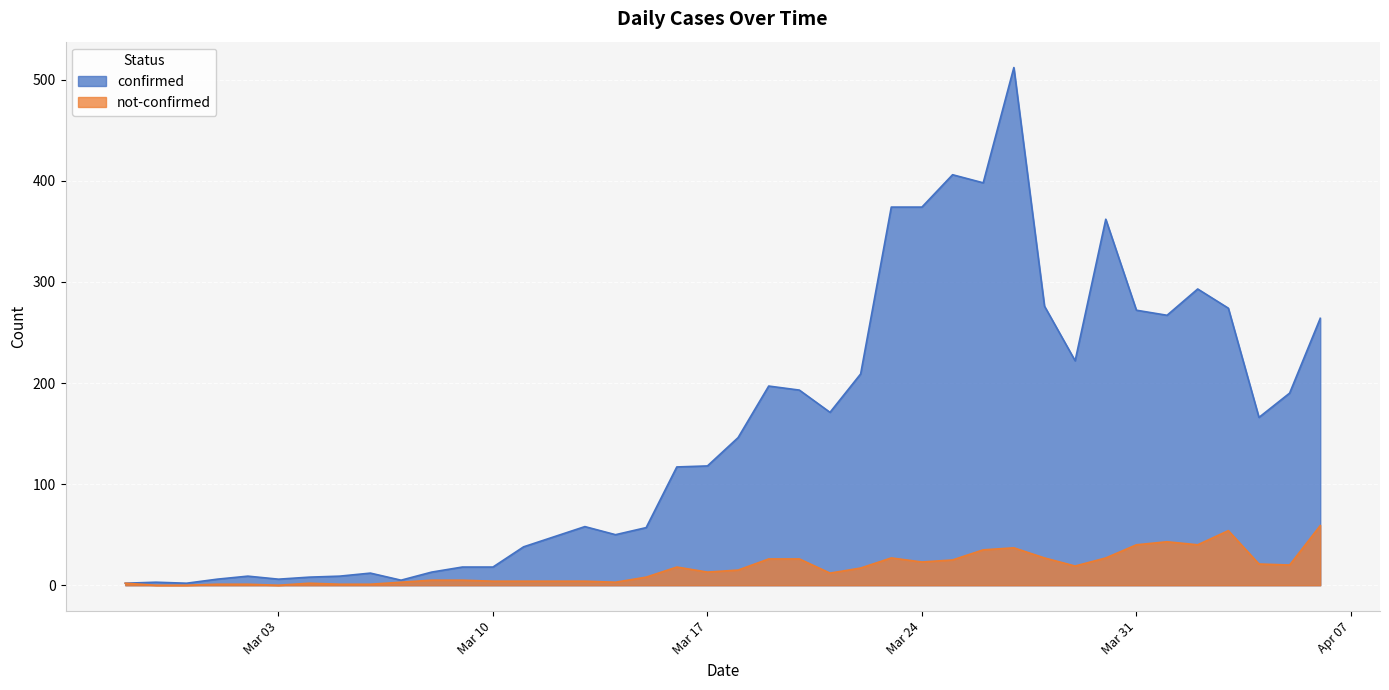

Reading left to right, extract all data points from this chart.

confirmed: 2	3	2	6	9	6	8	9	12	5	13	18	18	38	48	58	50	57	117	118	146	197	193	171	209	374	374	406	398	512	276	222	362	272	267	293	274	166	190	264
not-confirmed: 2	0	0	1	1	0	2	1	1	3	5	5	4	4	4	4	3	8	18	13	15	26	26	12	17	27	23	25	35	37	27	19	27	40	43	40	54	21	20	59